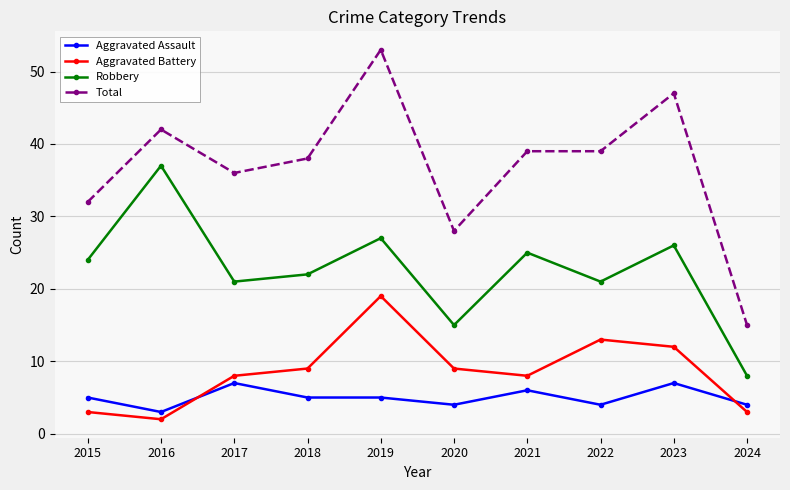

Which label corresponds to the smallest value in the chart?

2016